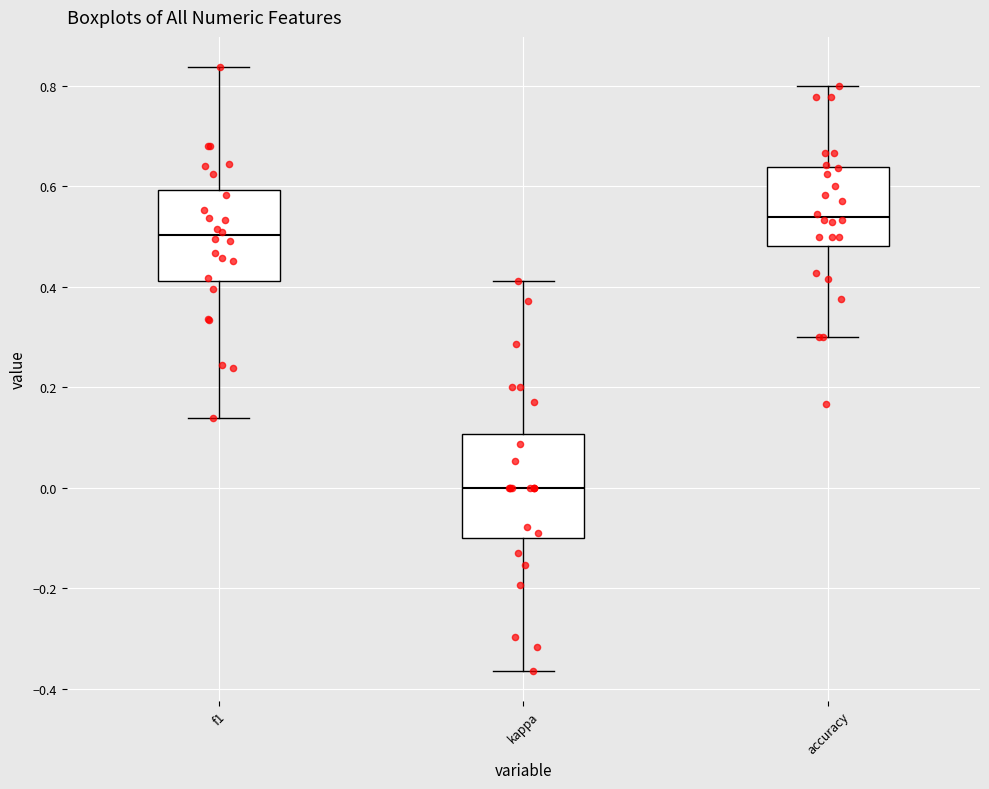

Reading left to right, read every box against the y-axis: the position of its median line, the range the box covers, and the ends of its whiskers. The values are not printed on the chart, so give them approximately, as read against the axis.

f1: median 0.50, box 0.42 to 0.60, whiskers 0.14 to 0.84
kappa: median 0.00, box -0.10 to 0.10, whiskers -0.36 to 0.42
accuracy: median 0.54, box 0.48 to 0.64, whiskers 0.30 to 0.80